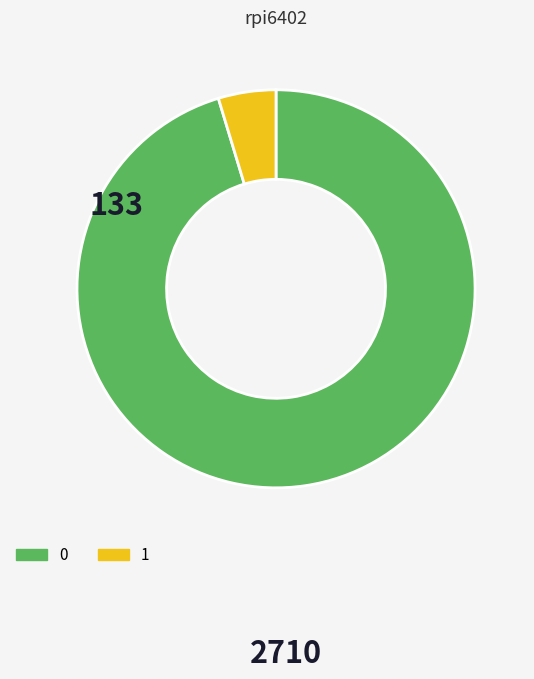

Is 0 the majority of the pie?

Yes